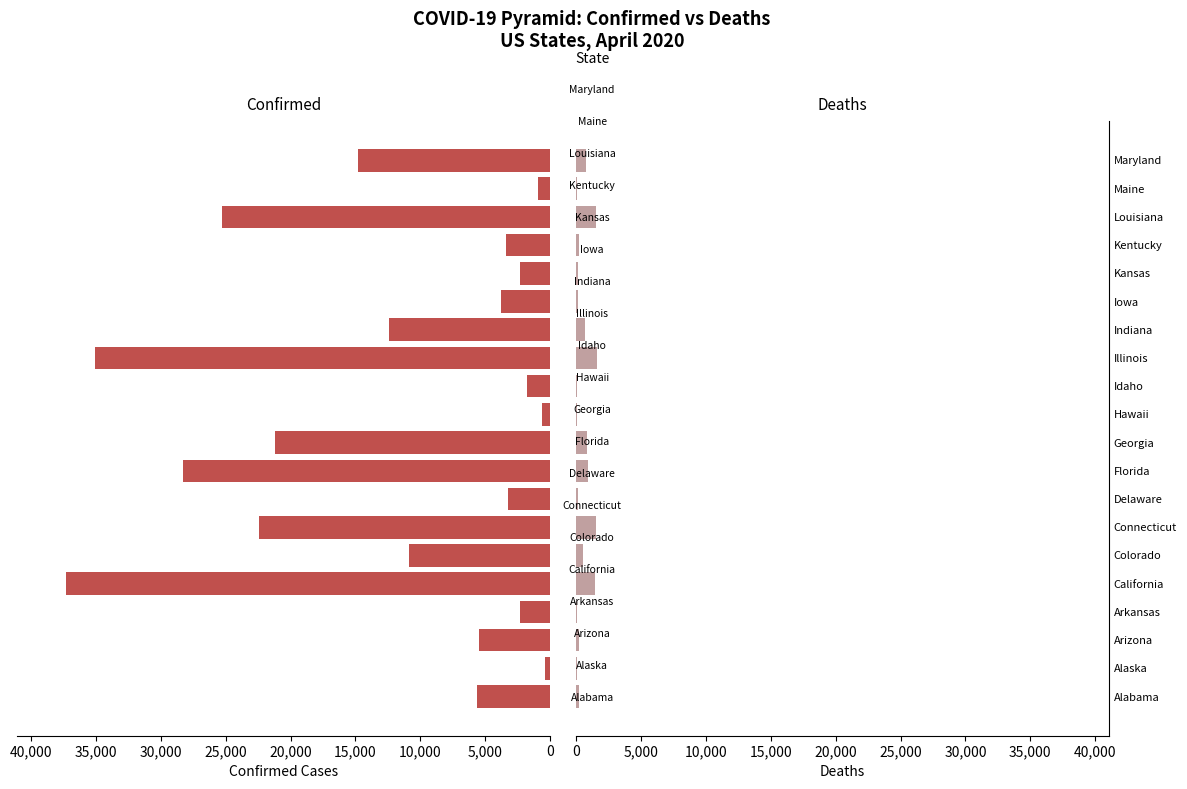

What is the sum of all Confirmed values?

237404